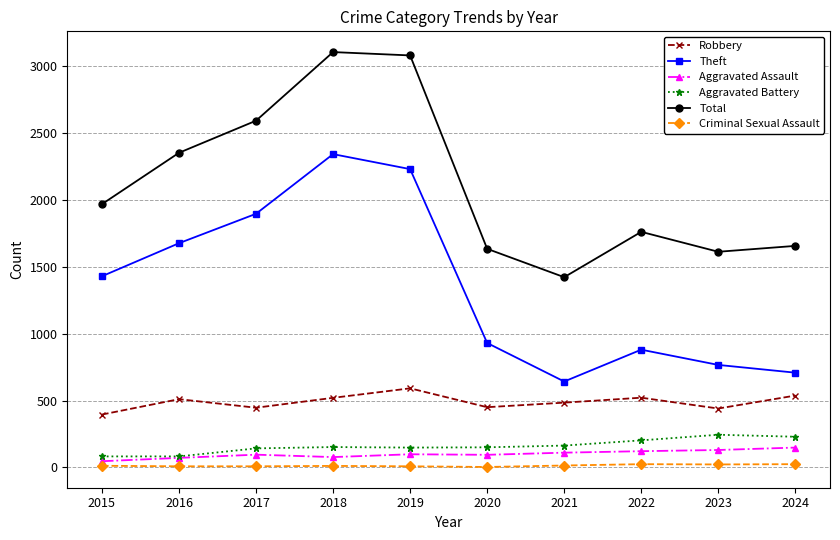

Which series has the largest range (max minus min)?

Theft